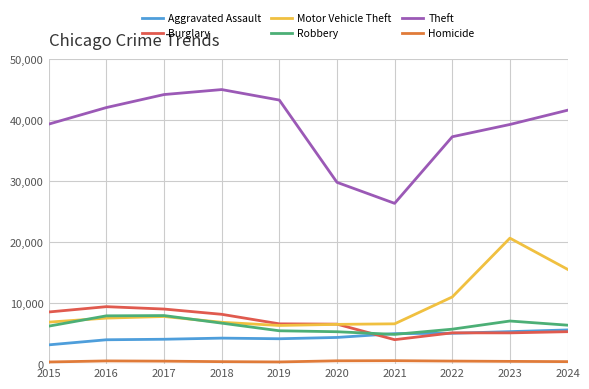

True or false: Homicide and Theft cross at least once.

False